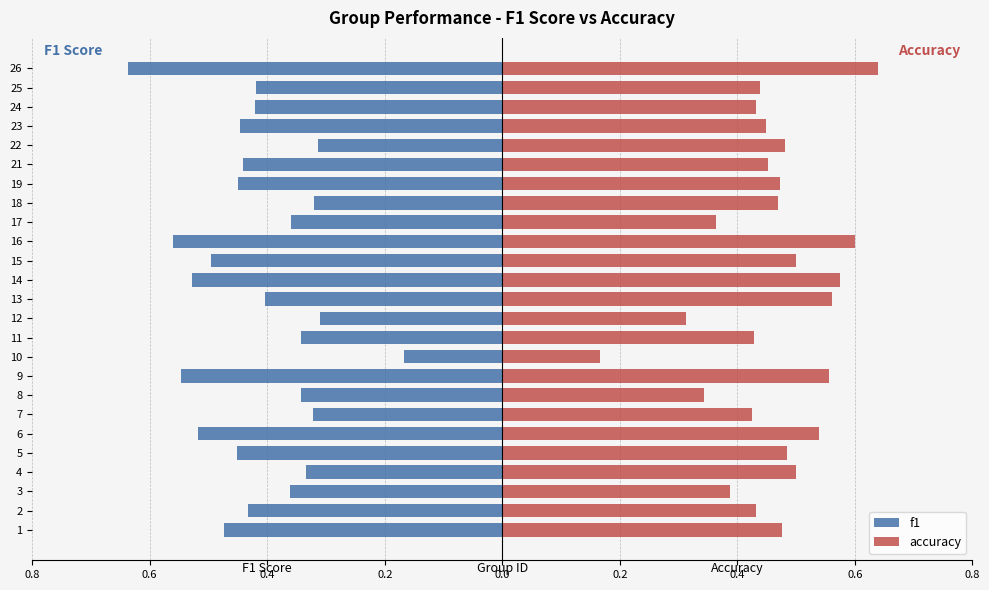

What are all the series names shown in the legend?

f1, accuracy